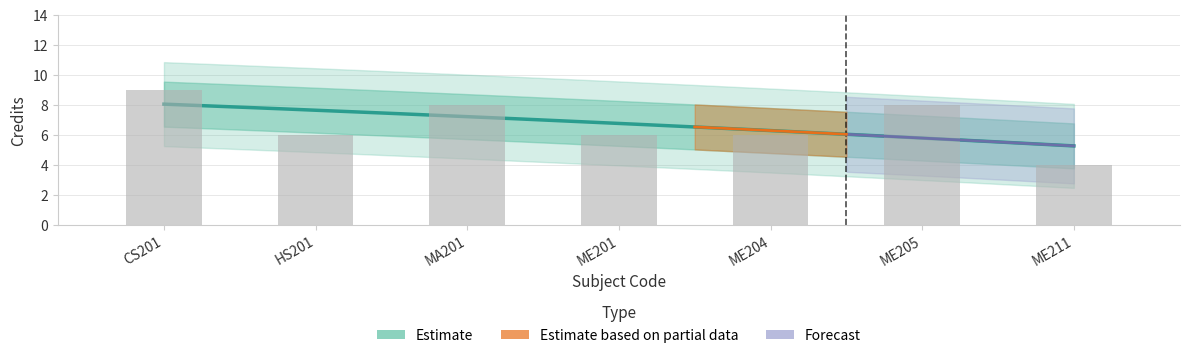

What is the difference between the values at CS201 and ME201?

3